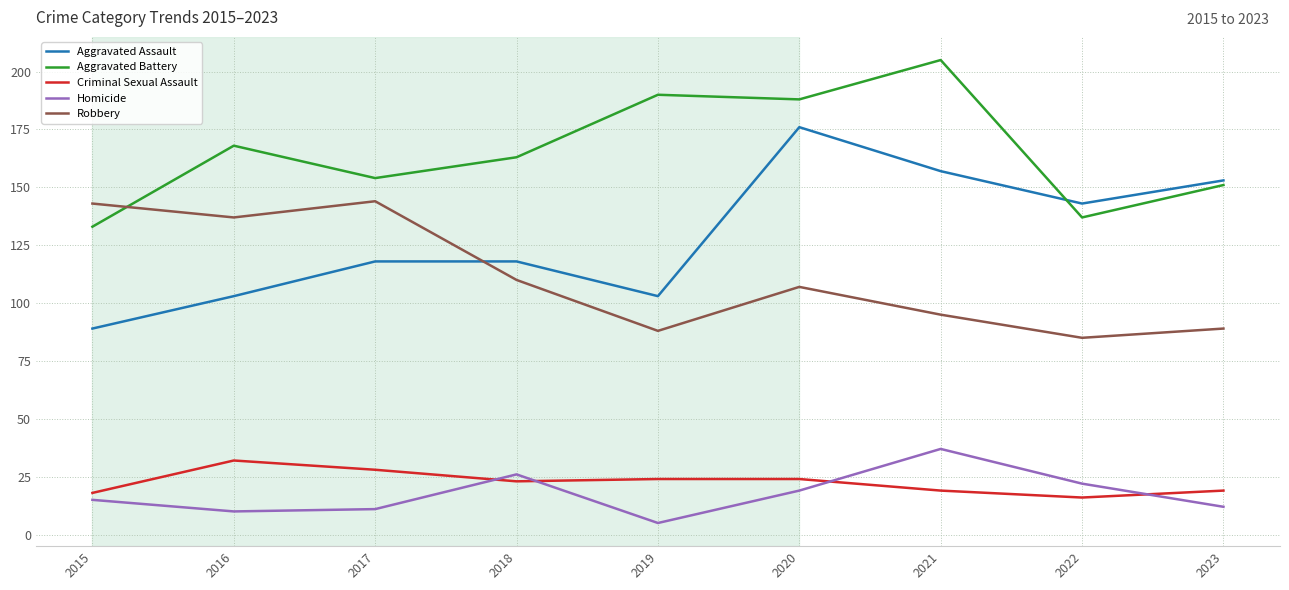

List the series in order of their peak value, lowest first.

Criminal Sexual Assault, Homicide, Robbery, Aggravated Assault, Aggravated Battery